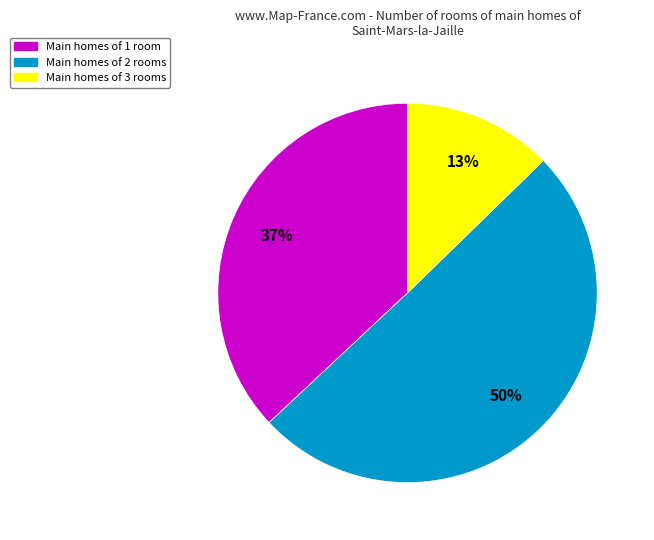

To the nearest percent, what is the average slice percentage?

33%